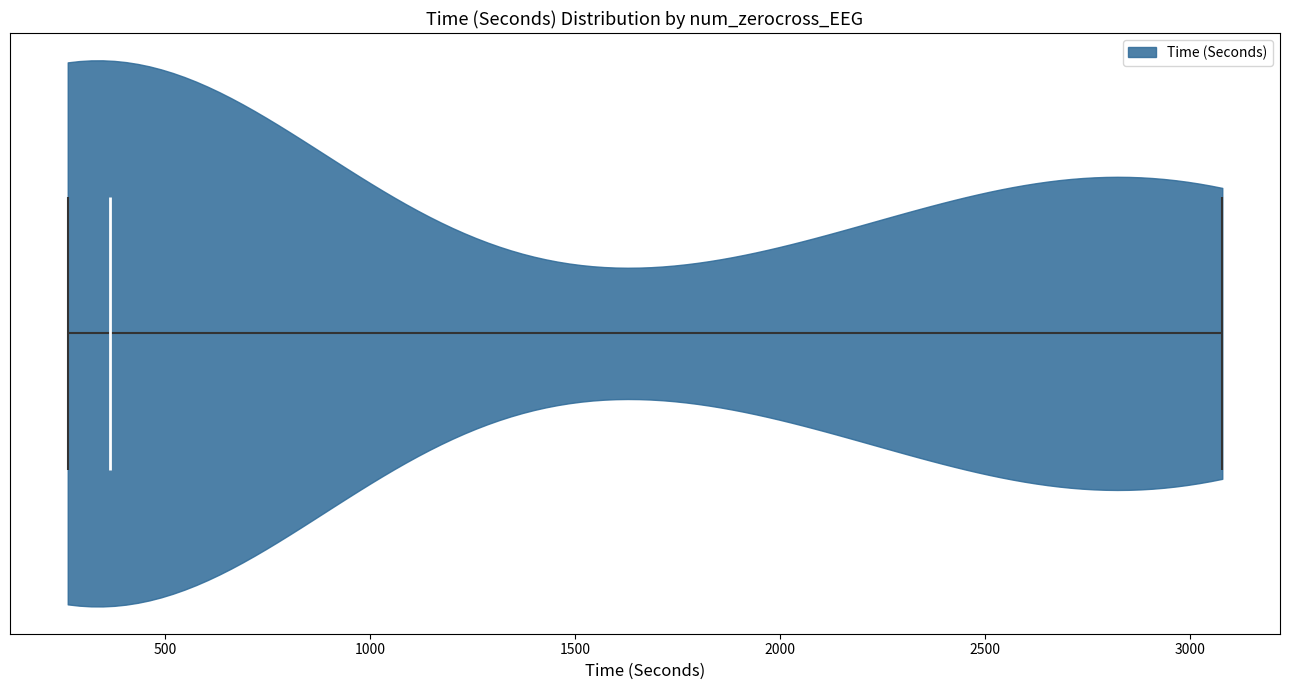

Read this violin plot against the x-axis: where its median line is, and the lowest and highest points the violin reaches. The values are not printed on the chart, so give them approximately, as read against the axis.

median line 350, lowest point 250, highest point 3100